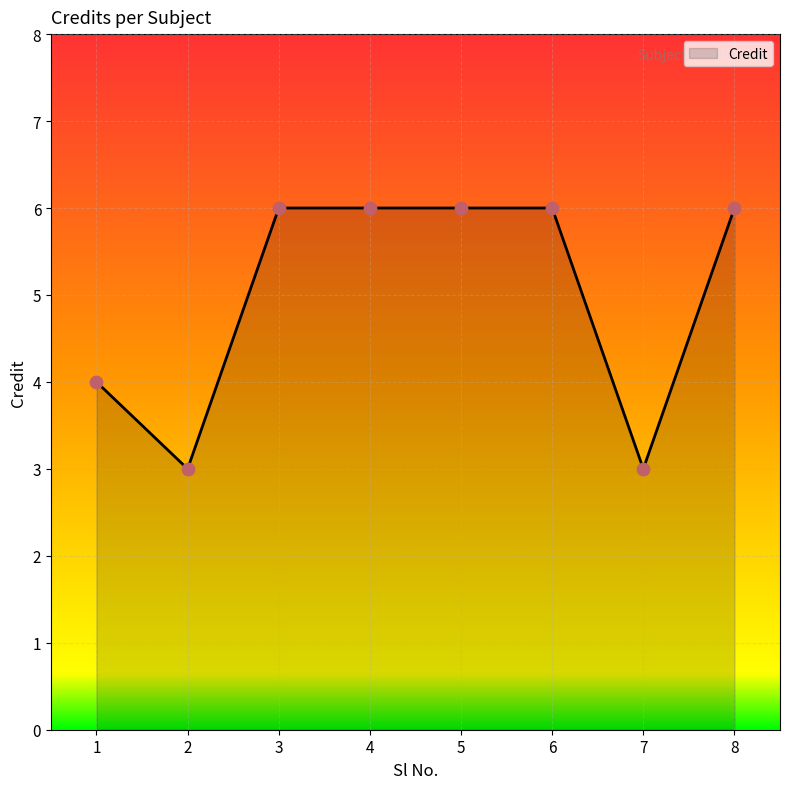

What is the ratio of the value at 6 to the value at 2?

2.0